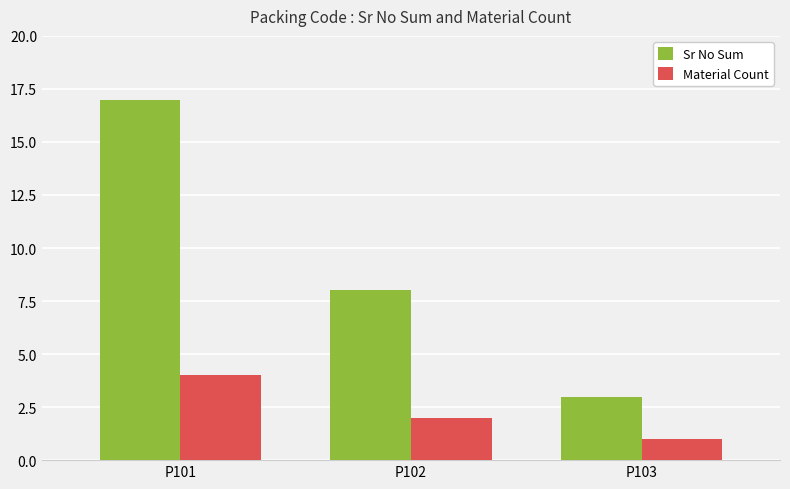

At P103, list the series in order from smallest to largest.

Material Count, Sr No Sum